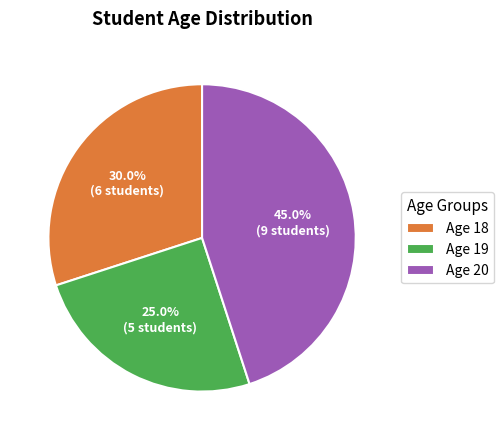

Rank the categories by value from highest to lowest.

Age 20, Age 18, Age 19